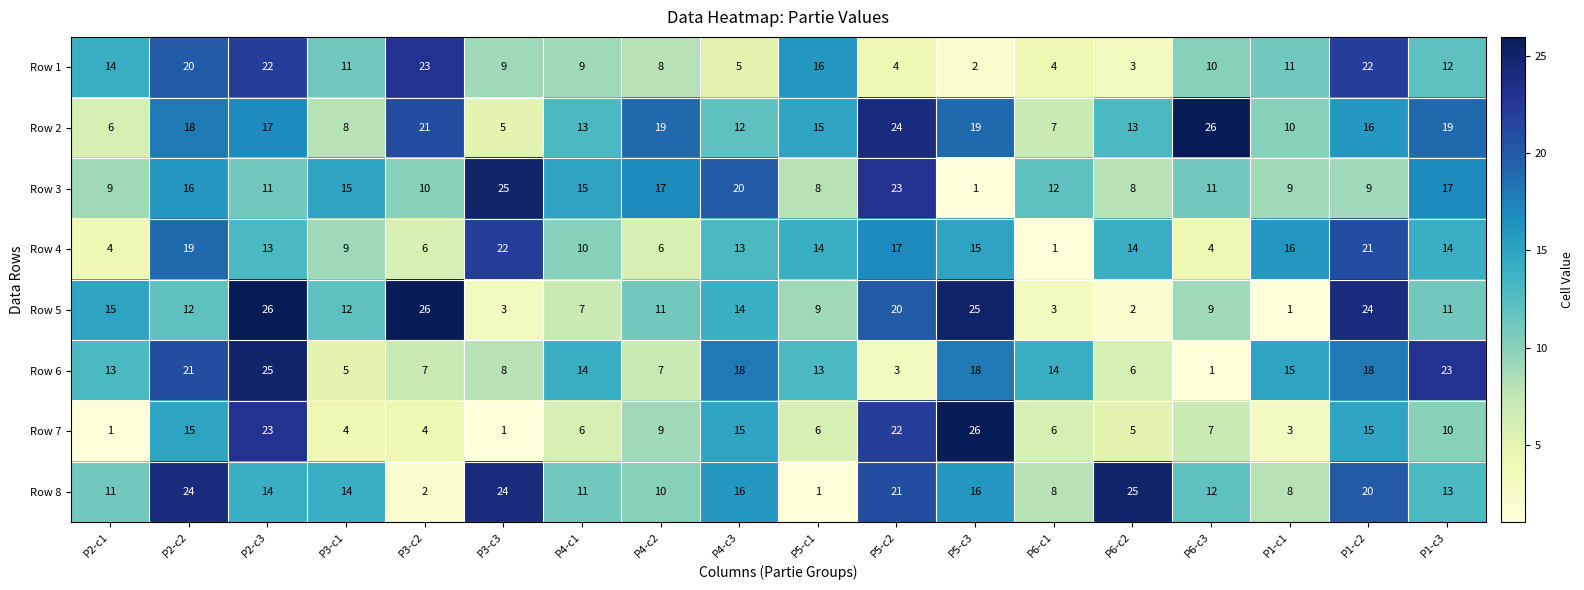

What is the highest value of the Row 3 series?

25